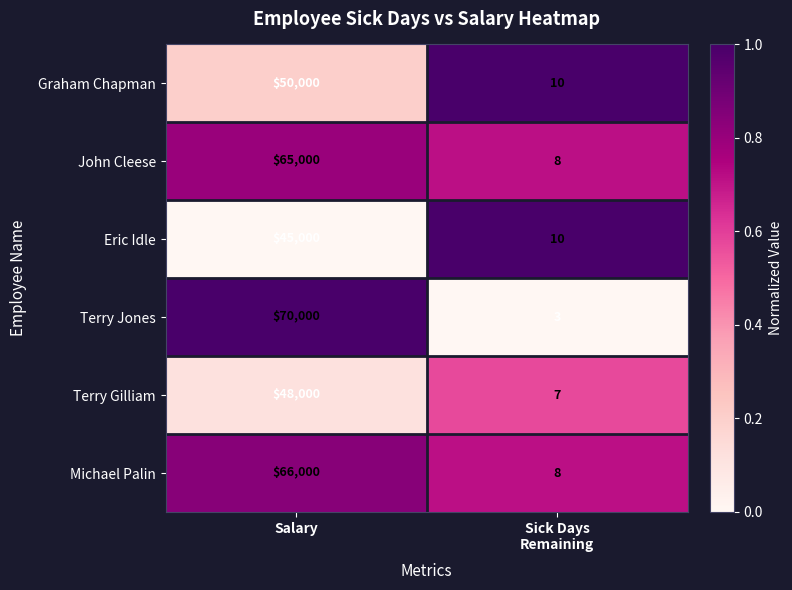

What is the total value across all series at Salary?

344000